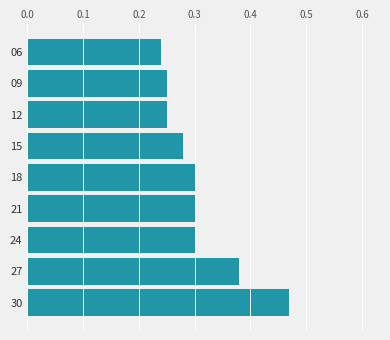

Which label corresponds to the largest value in the chart?

30